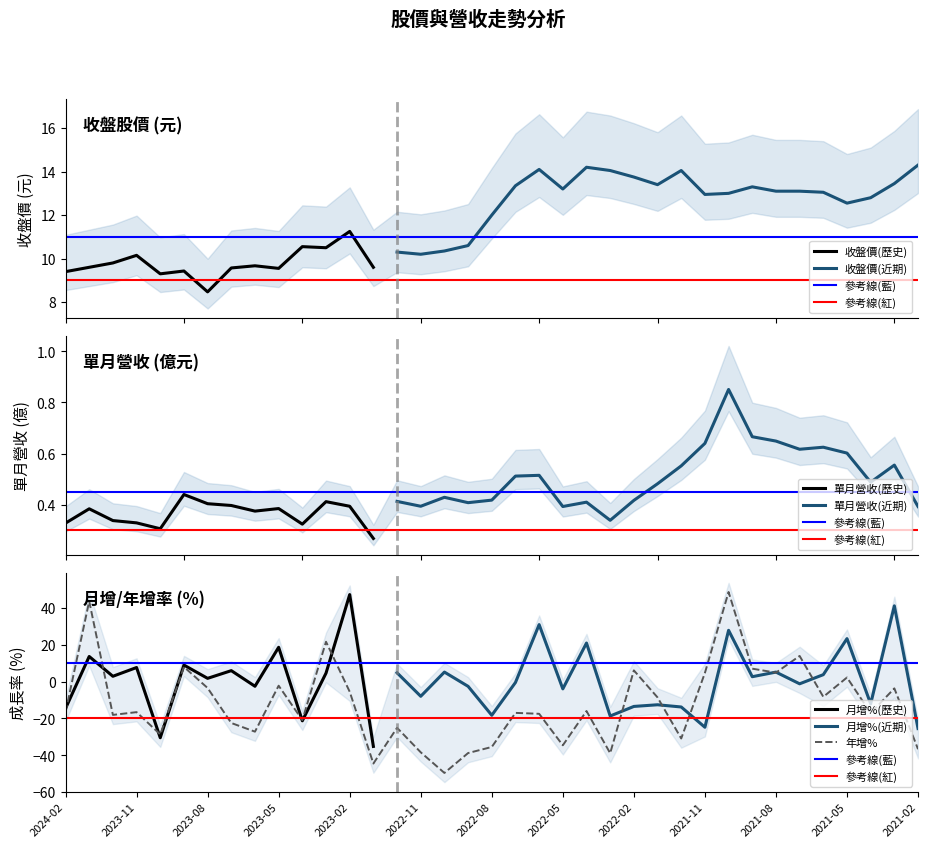

At how many categories does at least one series exceed -30?

37